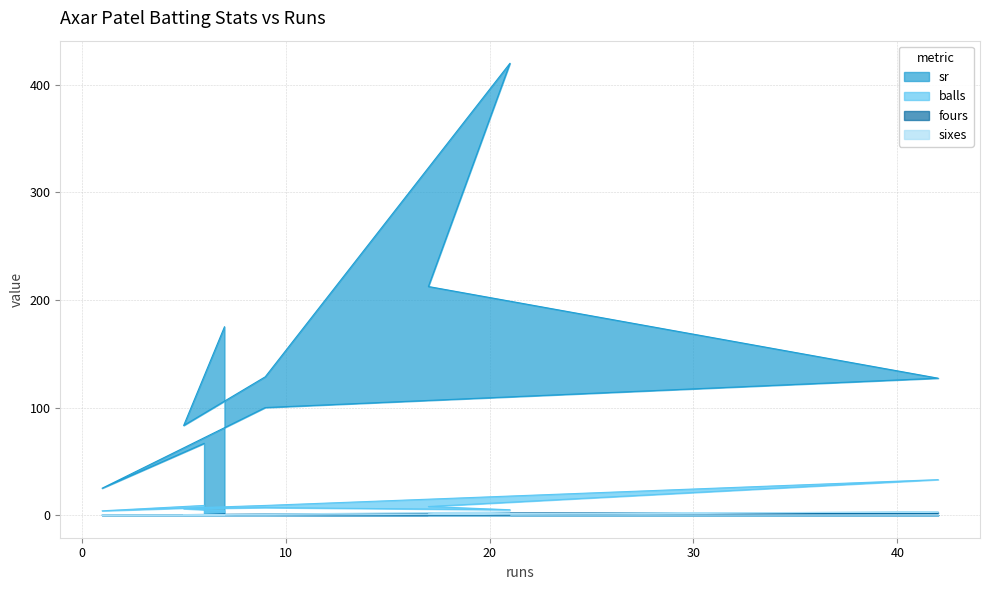

What is the value of the balls point at the 7th from the left?

7.0